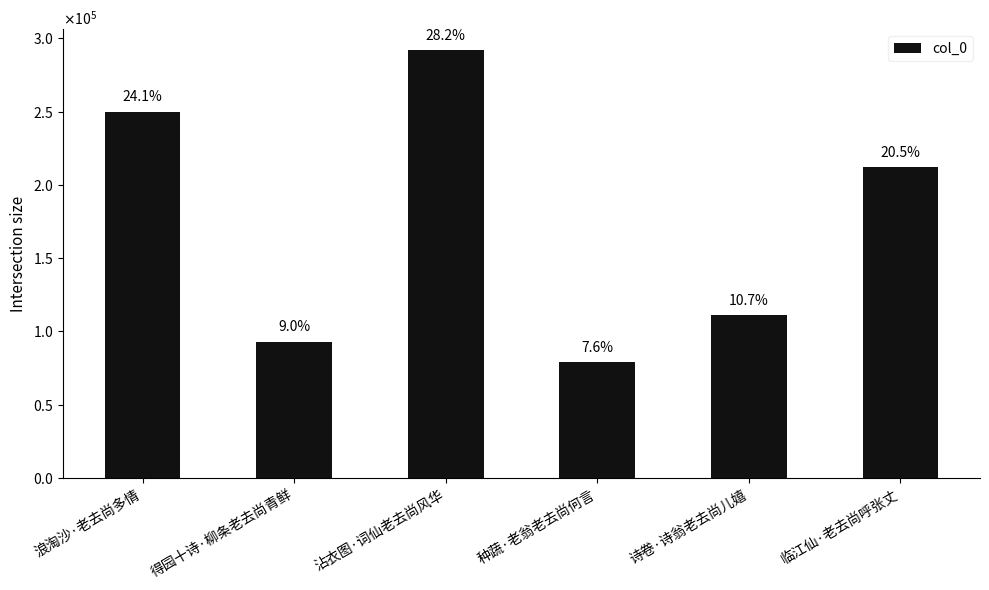

What is the label of the 3rd bar from the left?

沾衣图·词仙老去尚风华